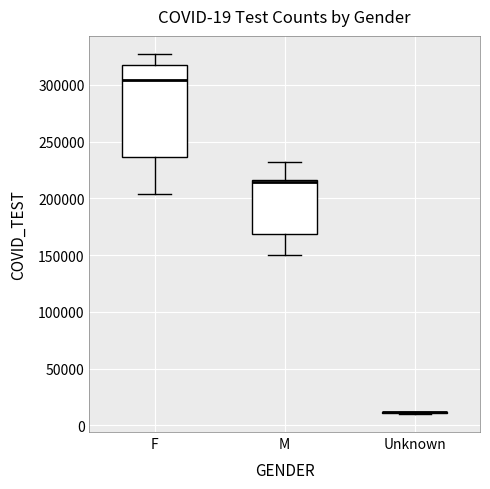

Comparing the boxes themselves (not the whiskers), which one is the tallest?

F